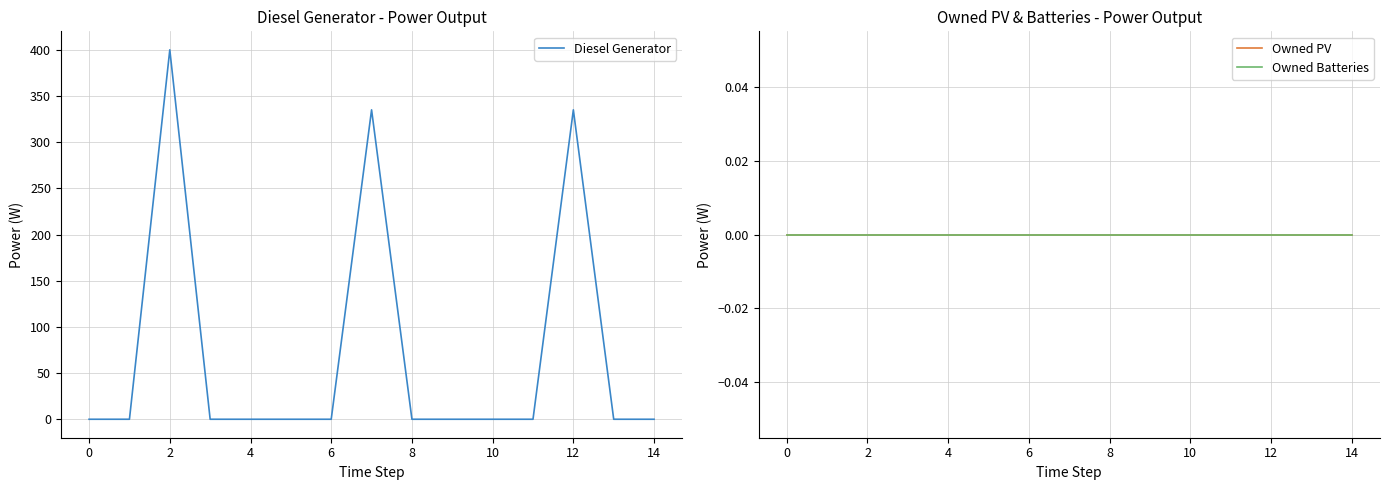

Is it true that Diesel Generator equals 258.1 at 0?

False